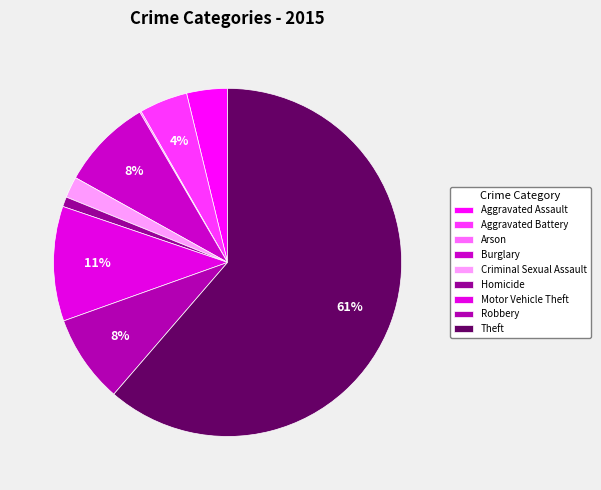

Count the number of slices in the pie.

9